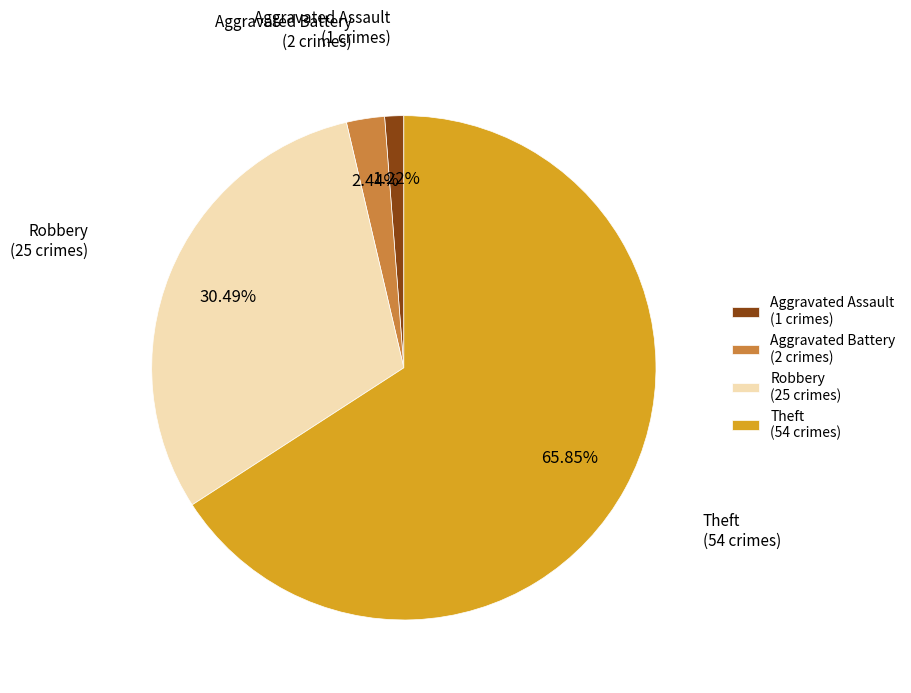

Is the sum of Aggravated Battery and Theft greater than half?

Yes